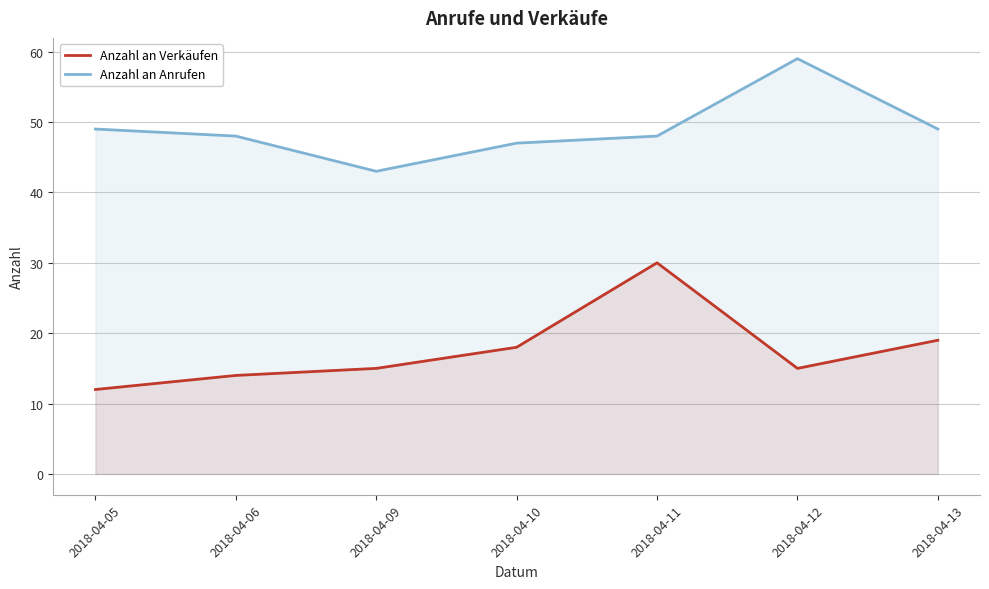

True or false: Anzahl an Verkäufen and Anzahl an Anrufen intersect in this chart.

False